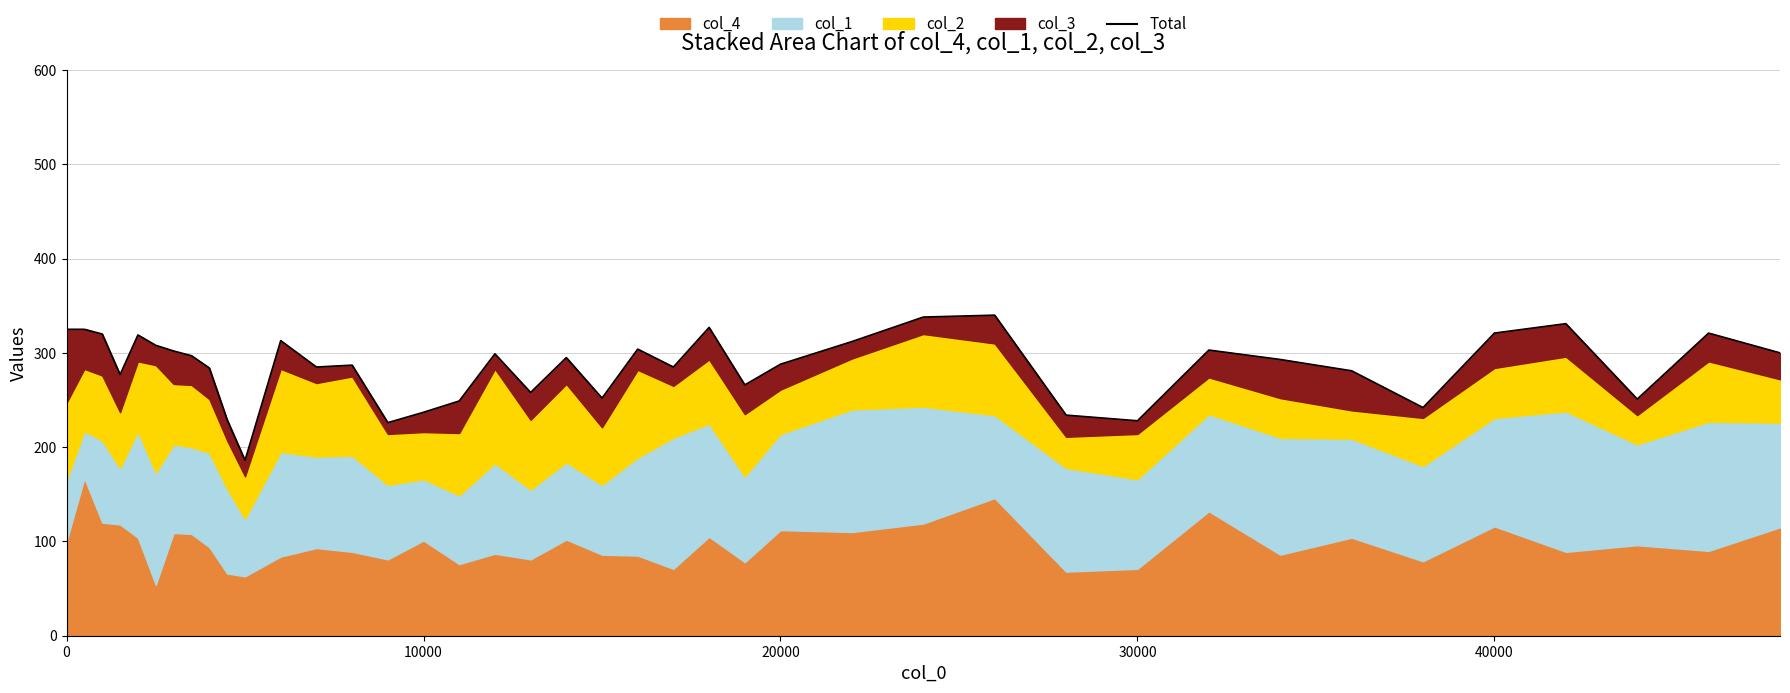

How many points are higher than both their immediate neighbors (excluding endpoints)?

11